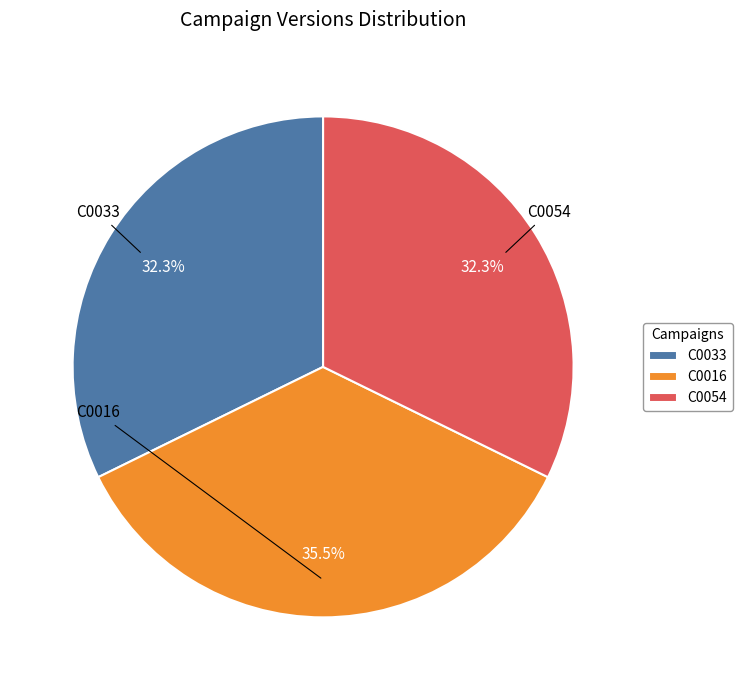

Does any single category account for the majority?

No